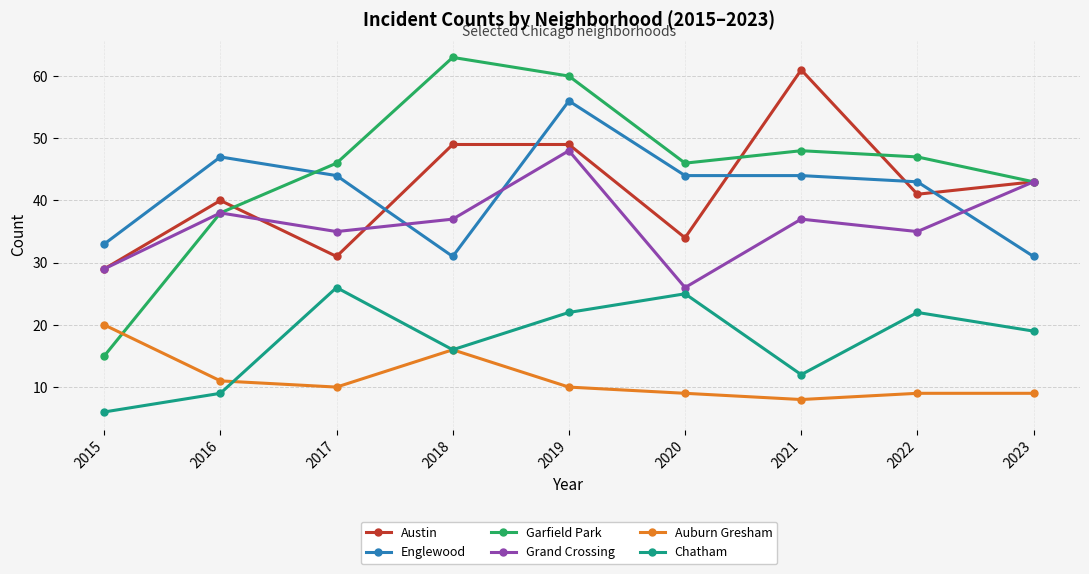

Reading left to right, list all the values displayed in this chart.

Austin: 2015=29	2016=40	2017=31	2018=49	2019=49	2020=34	2021=61	2022=41	2023=43
Englewood: 2015=33	2016=47	2017=44	2018=31	2019=56	2020=44	2021=44	2022=43	2023=31
Garfield Park: 2015=15	2016=38	2017=46	2018=63	2019=60	2020=46	2021=48	2022=47	2023=43
Grand Crossing: 2015=29	2016=38	2017=35	2018=37	2019=48	2020=26	2021=37	2022=35	2023=43
Auburn Gresham: 2015=20	2016=11	2017=10	2018=16	2019=10	2020=9	2021=8	2022=9	2023=9
Chatham: 2015=6	2016=9	2017=26	2018=16	2019=22	2020=25	2021=12	2022=22	2023=19